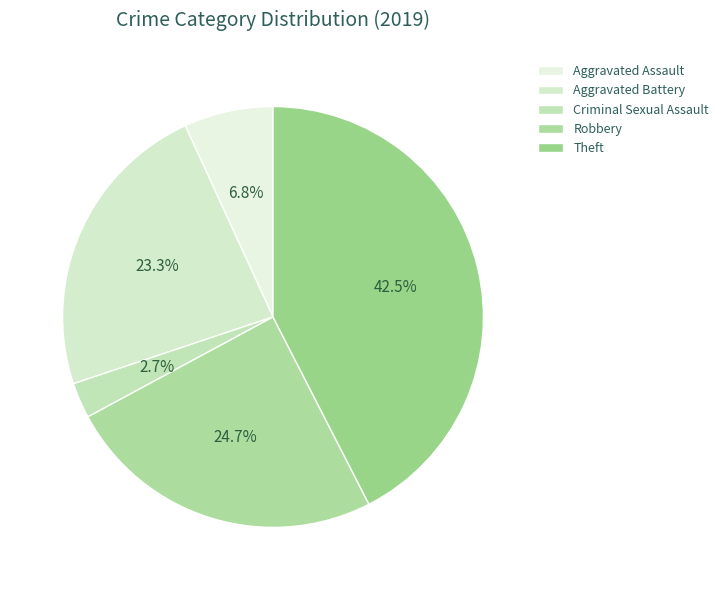

How many slices are in this pie chart?

5